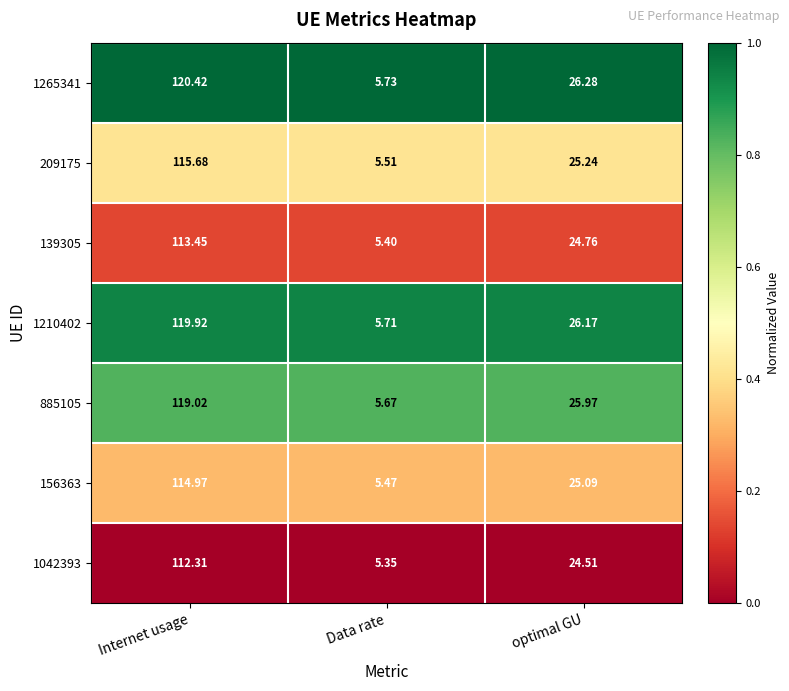

Where is 1210402 nearest to the value 62?

optimal GU